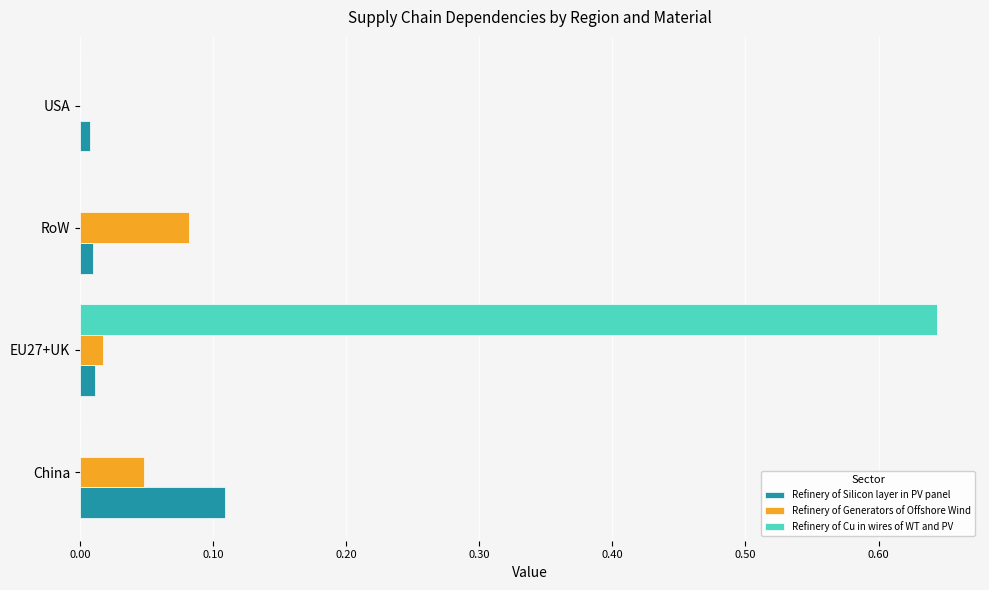

At which category is the sum across all series the highest?

EU27+UK